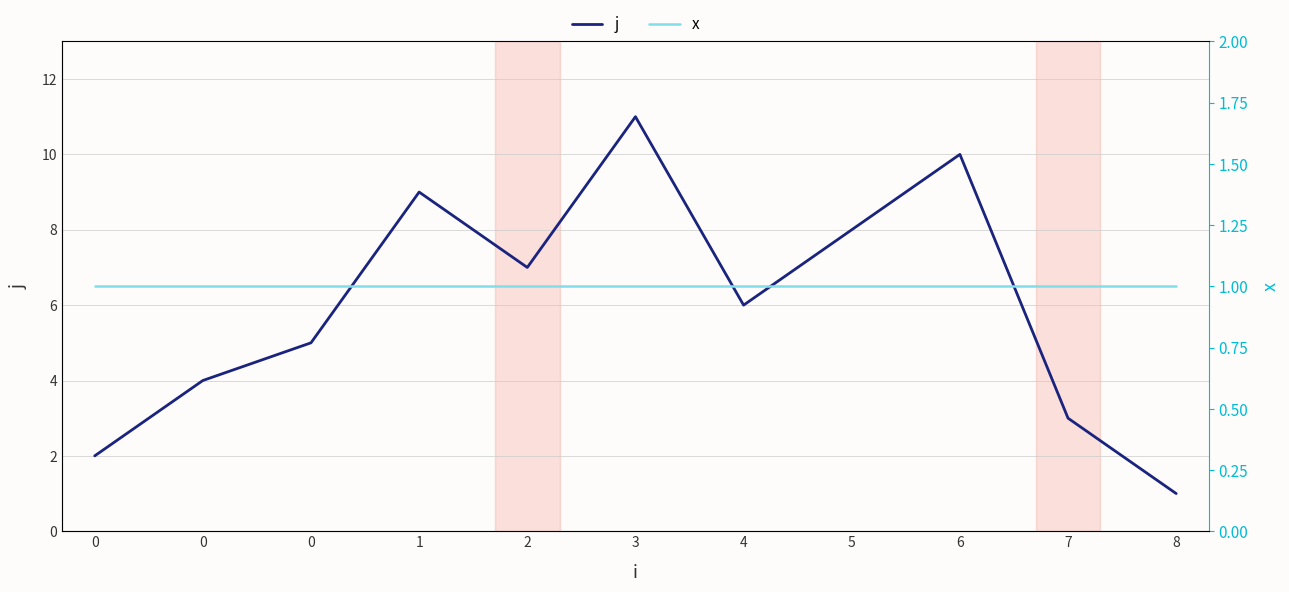

What is the average value of the x series?

1